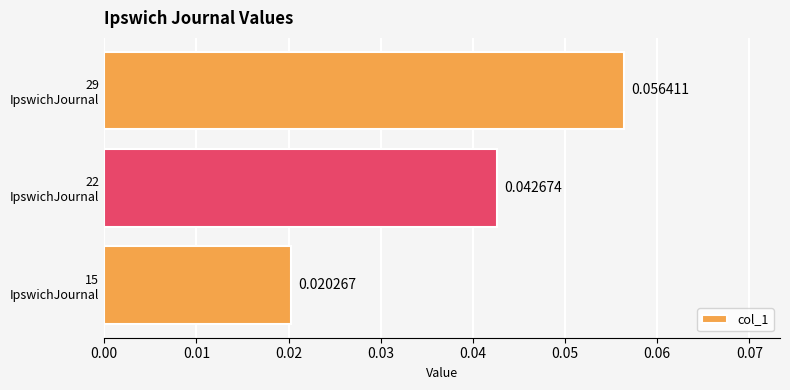

Does the chart contain any negative values?

No